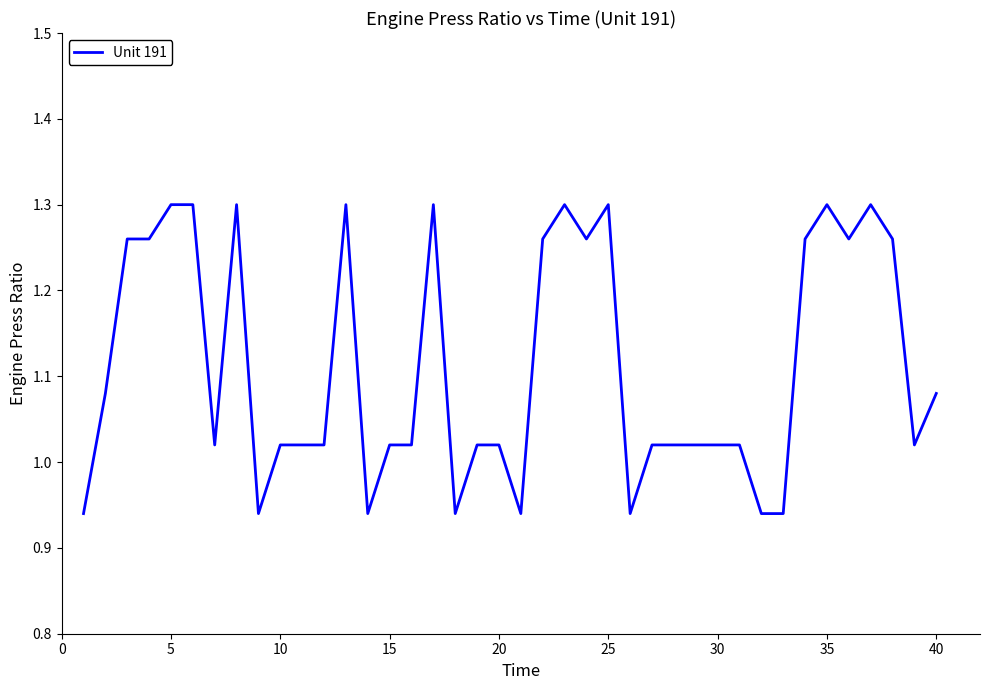

How many categories are shown in the chart?

40